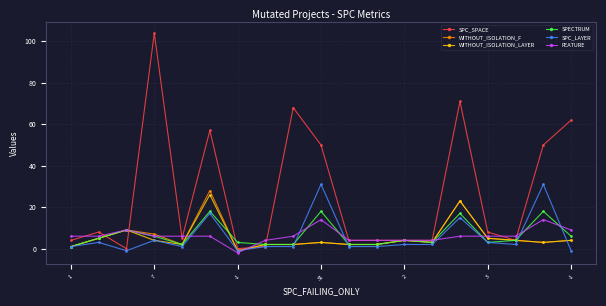

Which series has the largest range (max minus min)?

SPC_SPACE